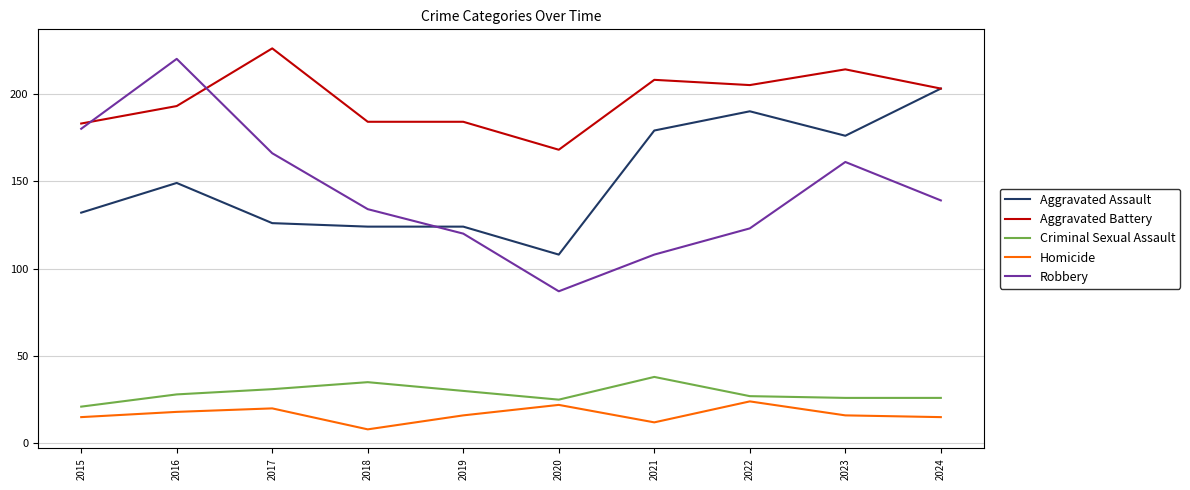

Rank the series at 2023 from highest to lowest value.

Aggravated Battery, Aggravated Assault, Robbery, Criminal Sexual Assault, Homicide